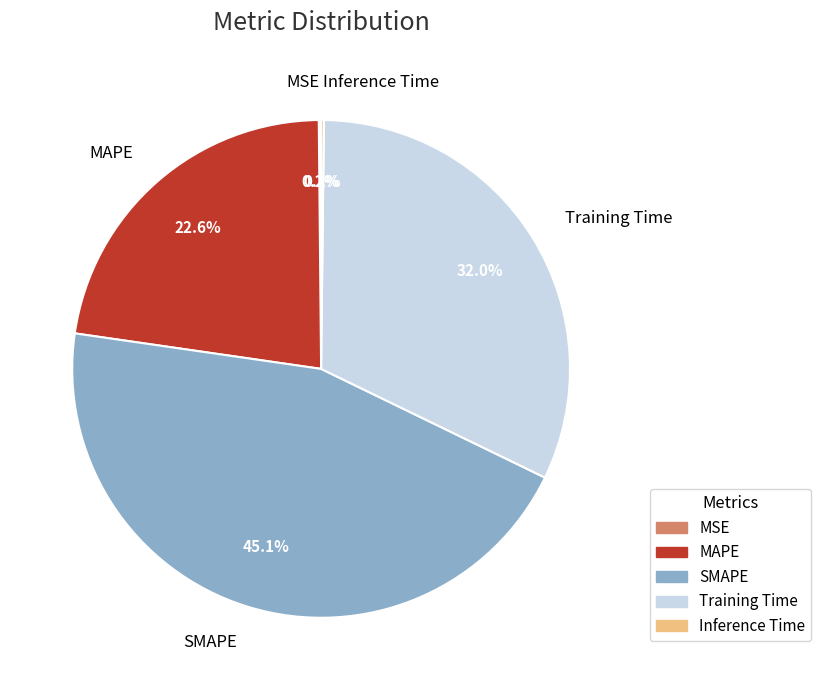

To the nearest percent, what is the average slice percentage?

20%